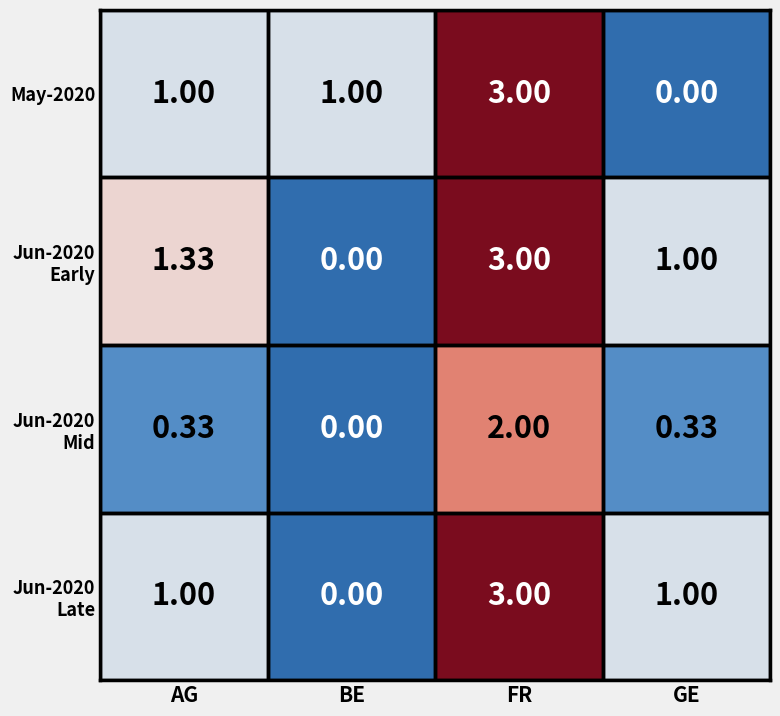

Which category has the highest value across all series?

FR